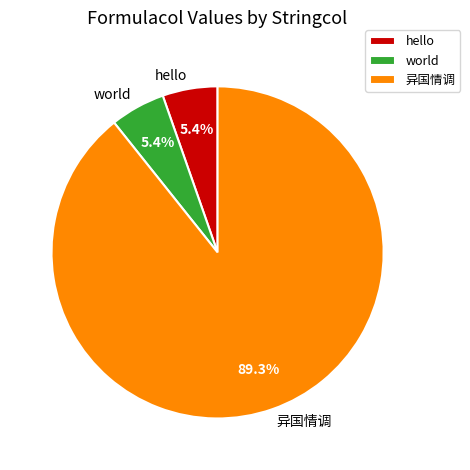

How many slices are in this pie chart?

3